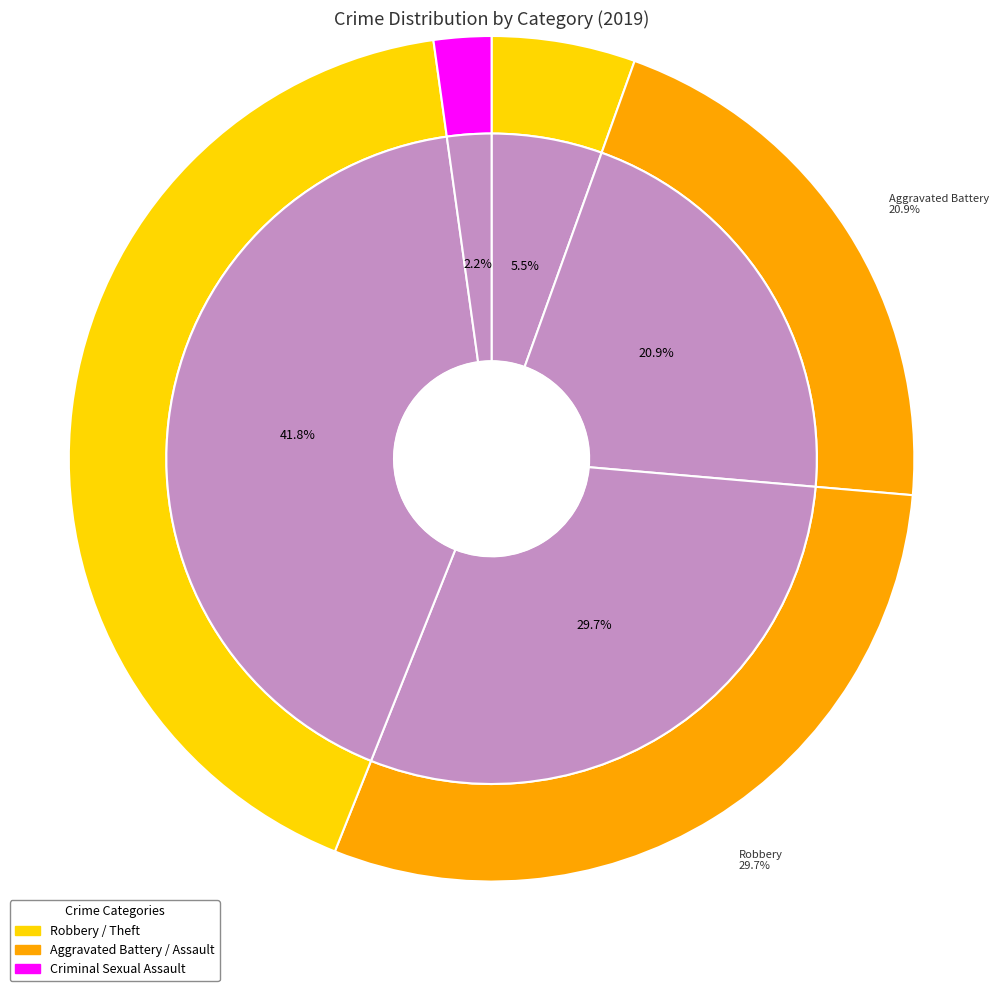

Combined, do Aggravated Battery and Theft account for over 50%?

Yes